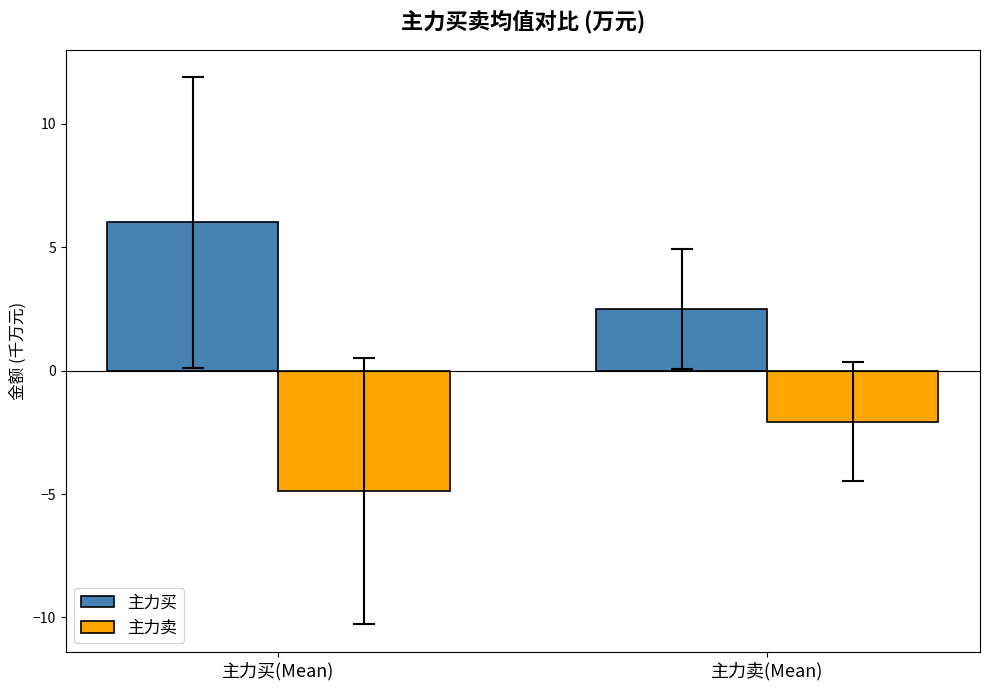

What is the smallest value displayed?

-4.9